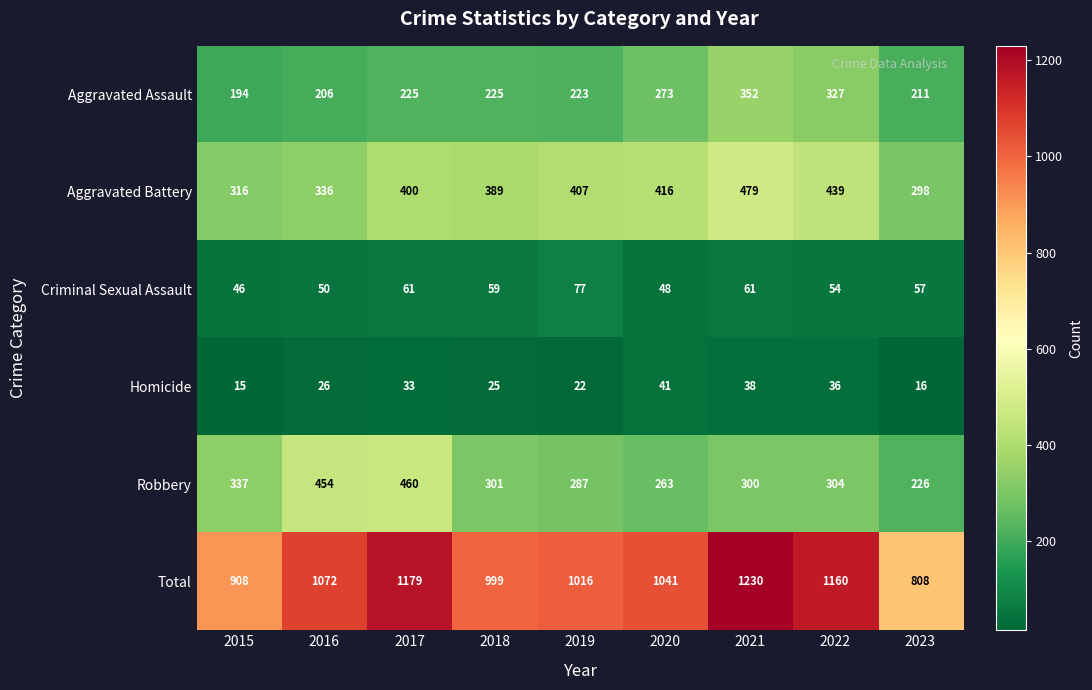

What is the average value of the Total series?

1046